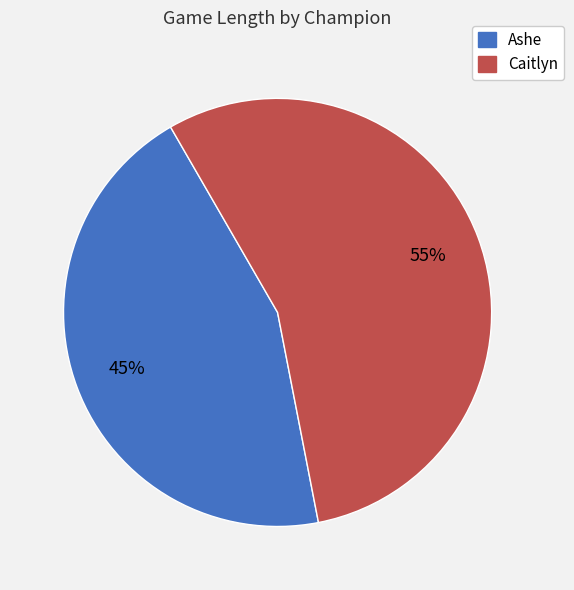

Combined, do Caitlyn and Ashe account for over 50%?

Yes